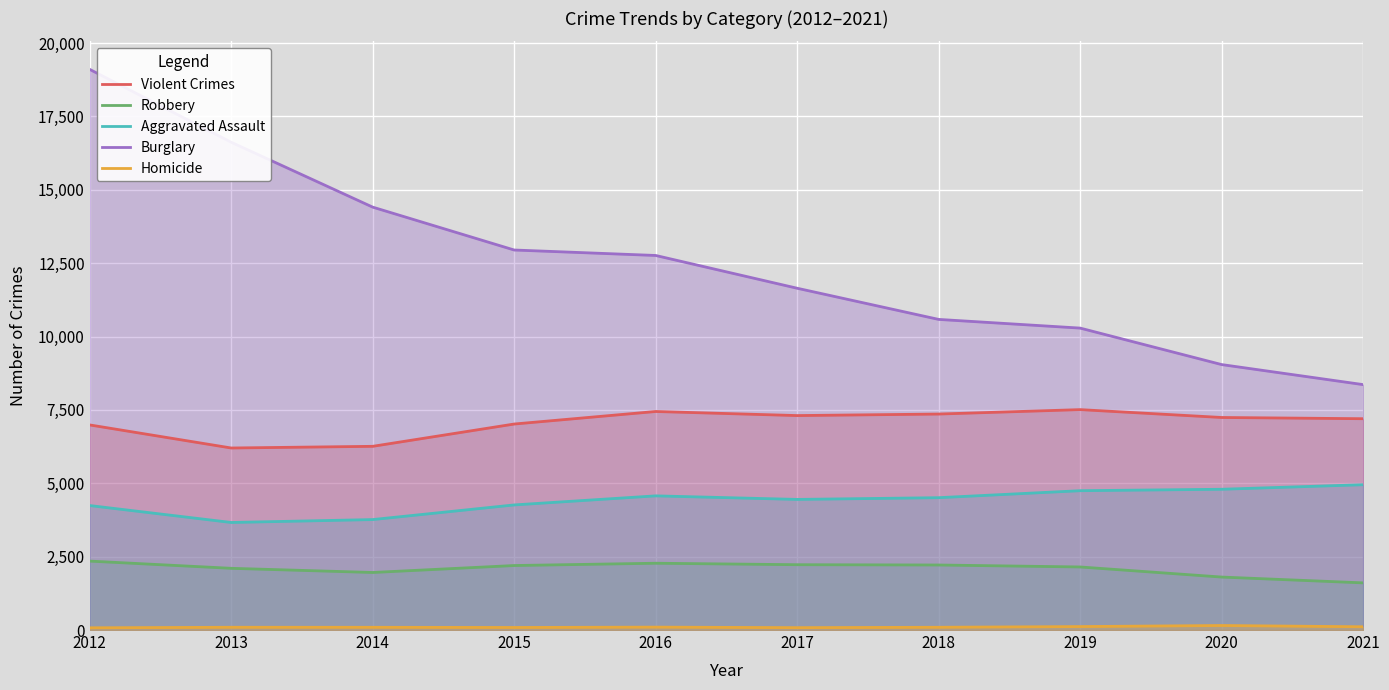

The value of Homicide at 2020 is 89. True or false?

False